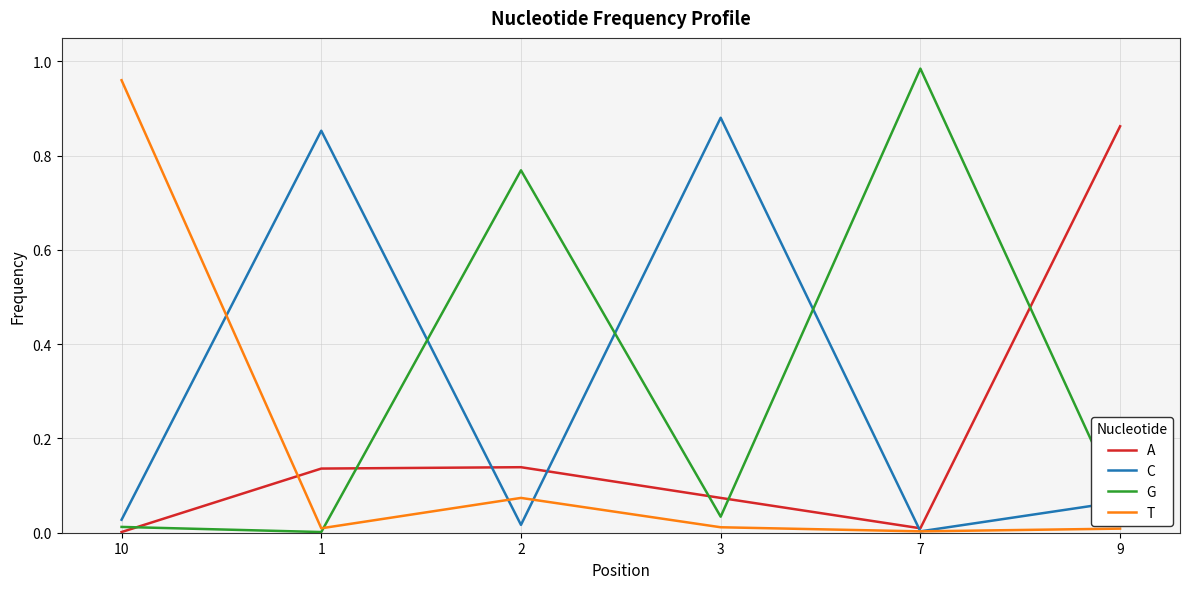

Rank the series at 2 from lowest to highest value.

C, T, A, G